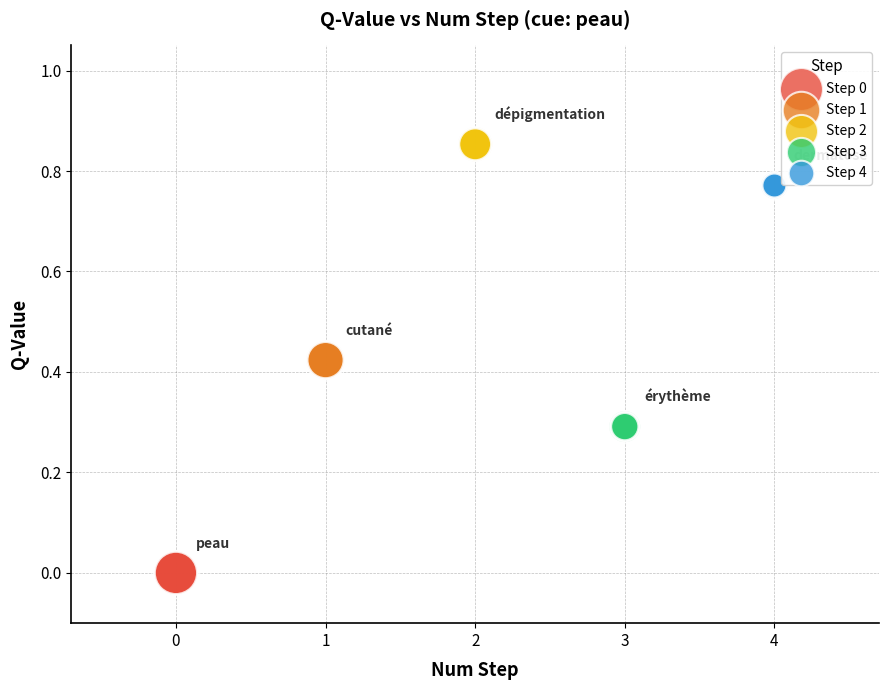

What are all the series names shown in the legend?

Step 0, Step 1, Step 2, Step 3, Step 4